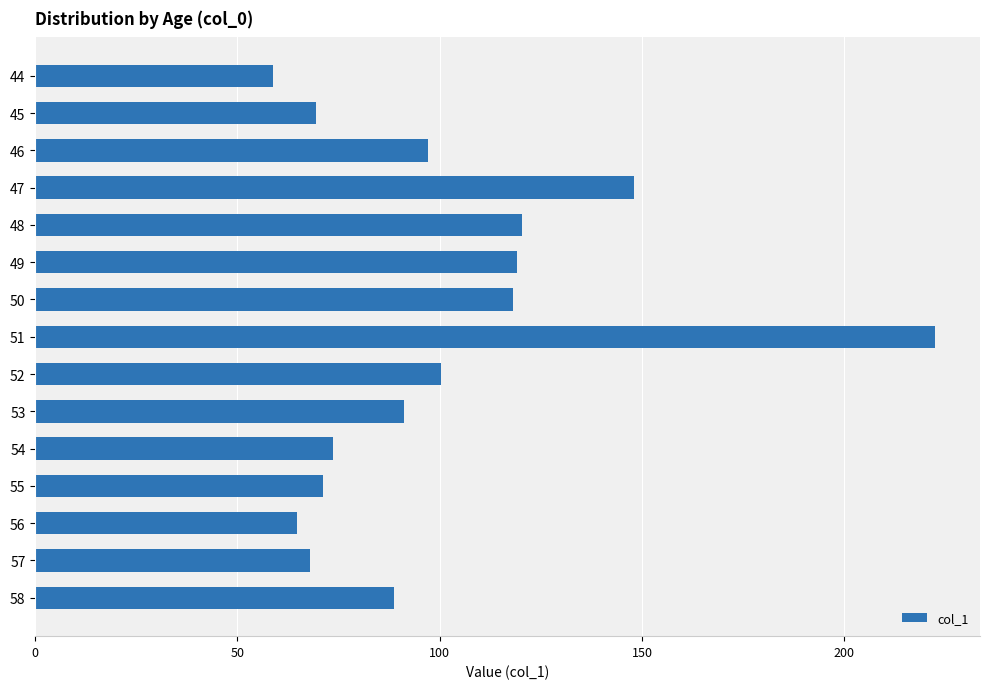

What value does the data have at 56?

64.8